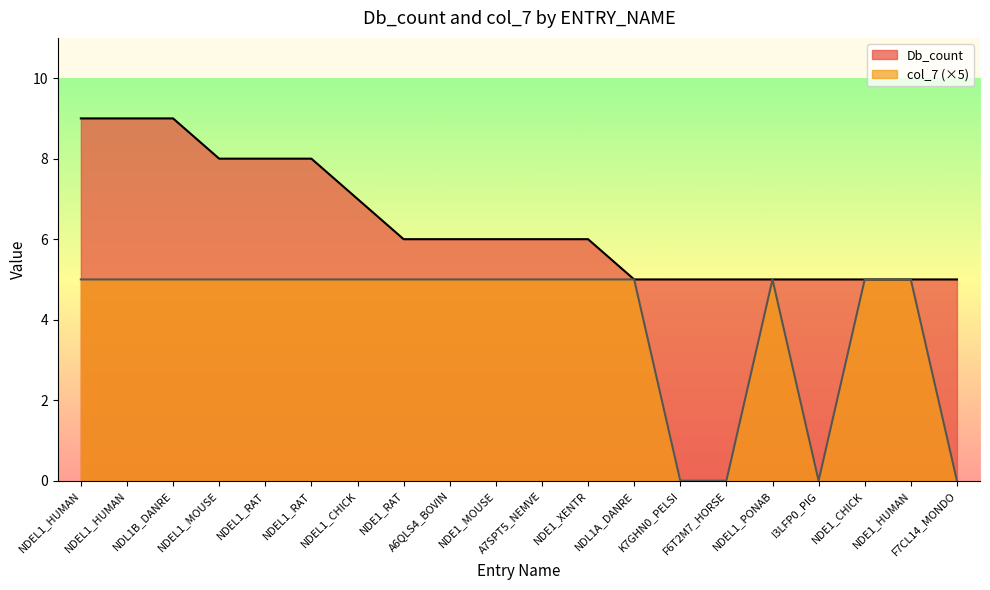

How many values in col_7 are above zero?

16